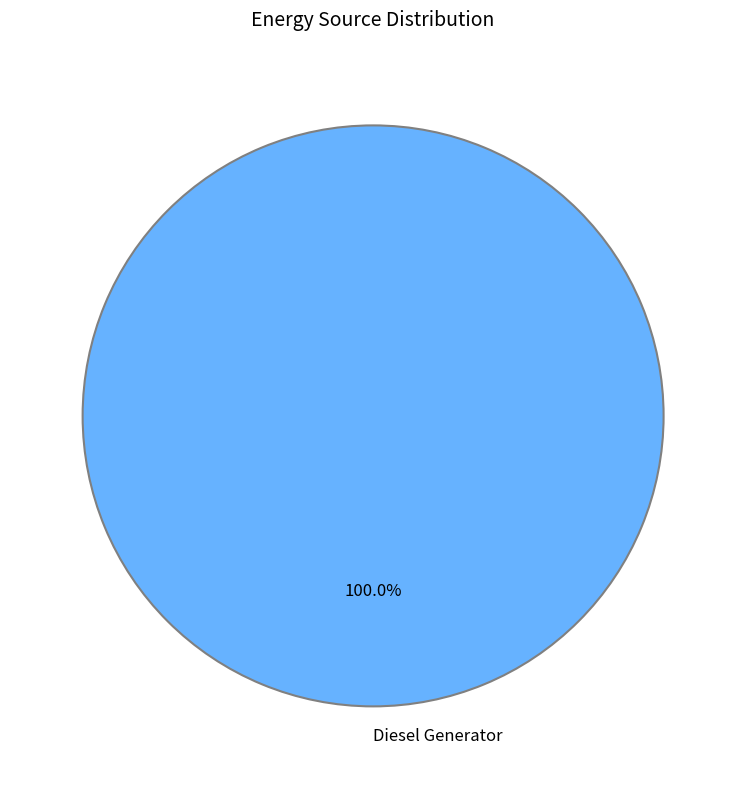

Rank the categories by value from lowest to highest.

Diesel Generator